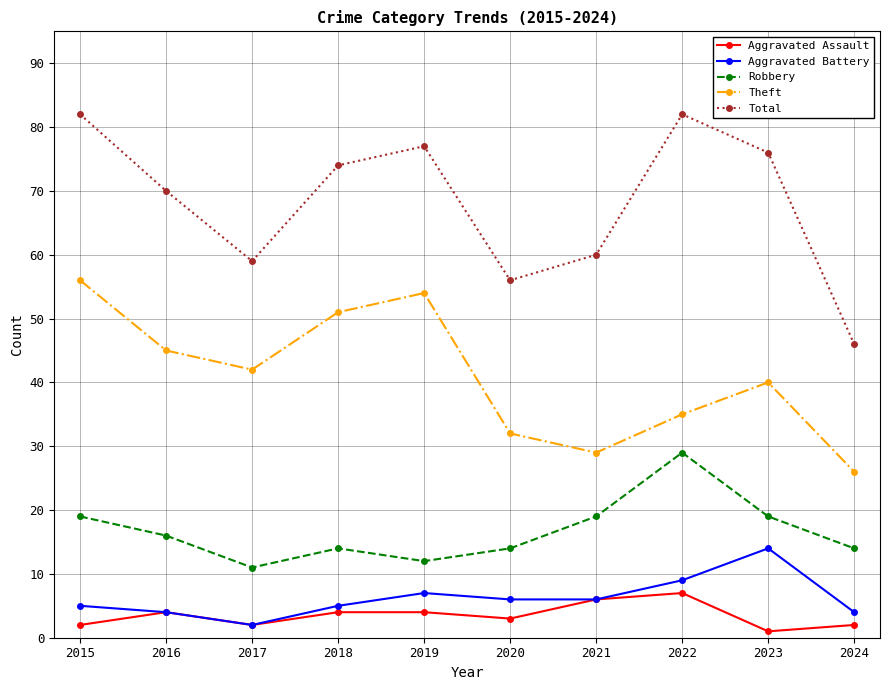

Which category has the highest value in the Robbery series?

2022